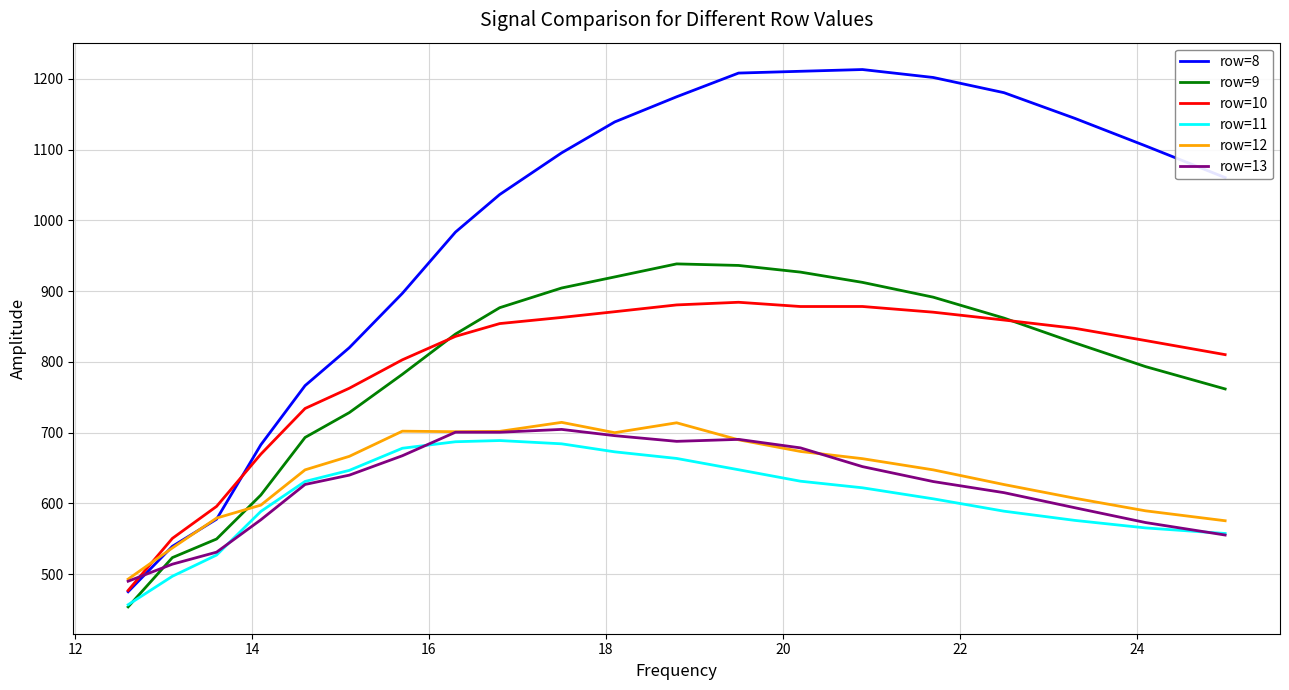

True or false: row=8 and row=11 cross at least once.

False